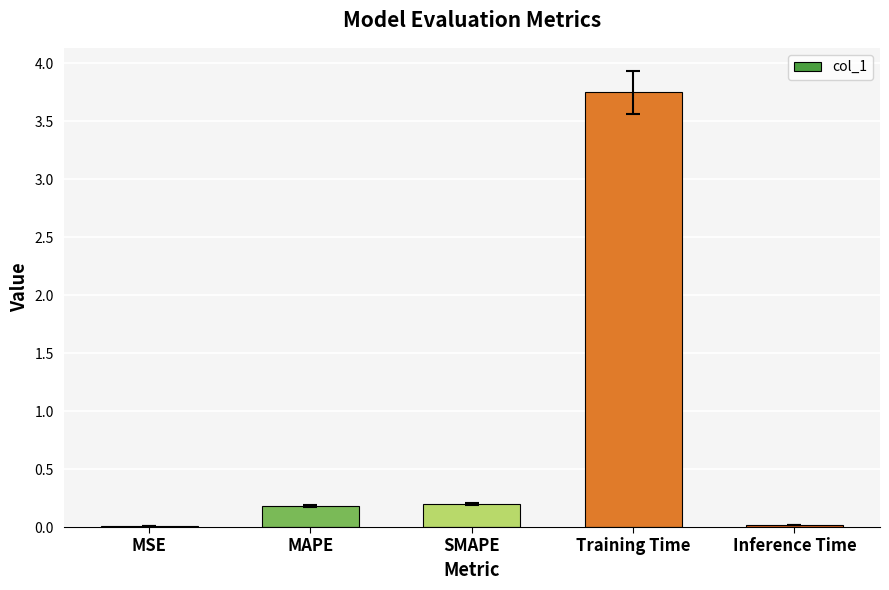

What is the sum of all values?

4.2